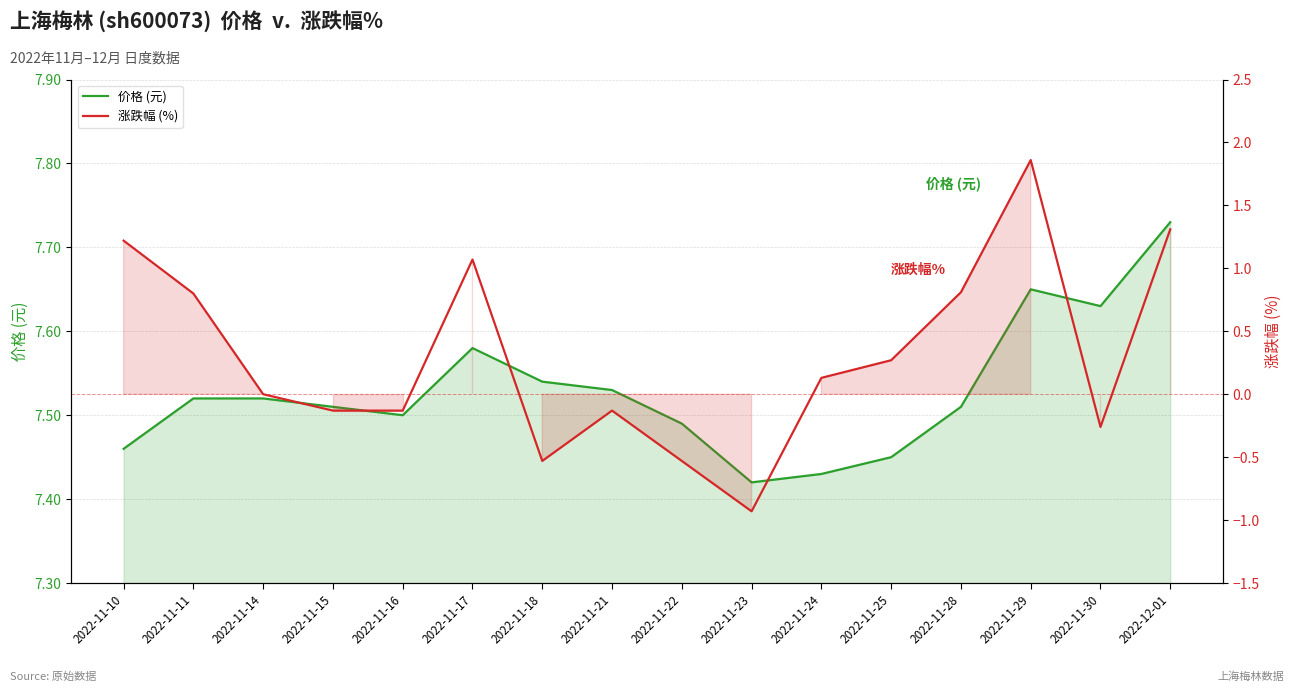

True or false: 价格 (元) and 涨跌幅 (%) intersect in this chart.

False